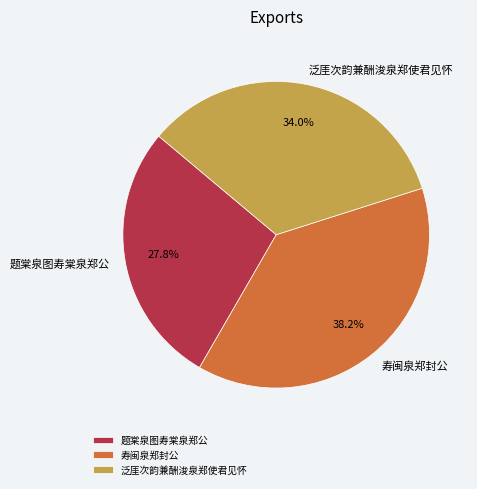

To the nearest percent, what is the difference between the 题棠泉图寿棠泉郑公 and 寿闽泉郑封公 slice percentages?

10%